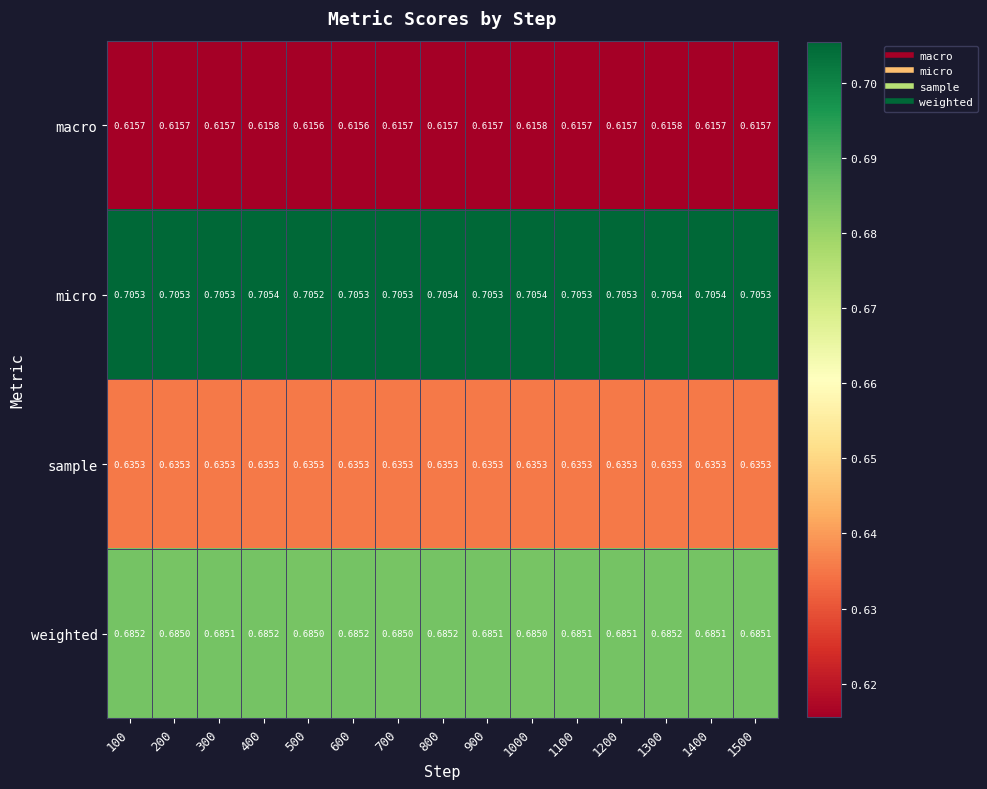

Which series has the largest total across all categories?

micro